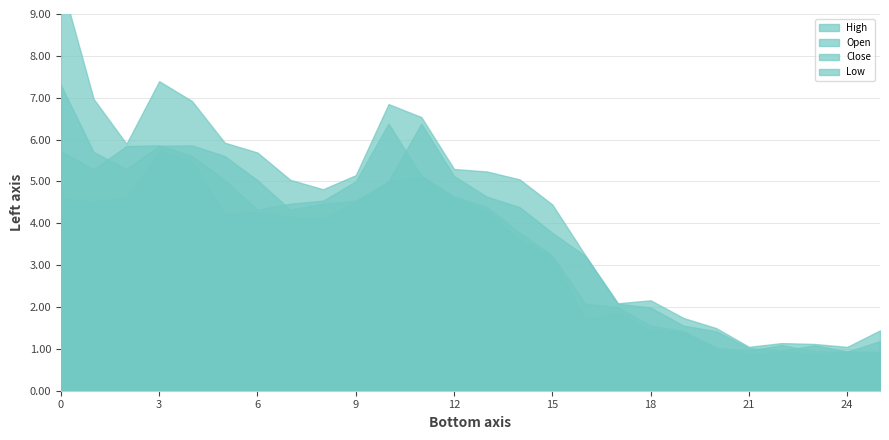

Is it true that Low equals 8.0 at 2022-04-03?

False